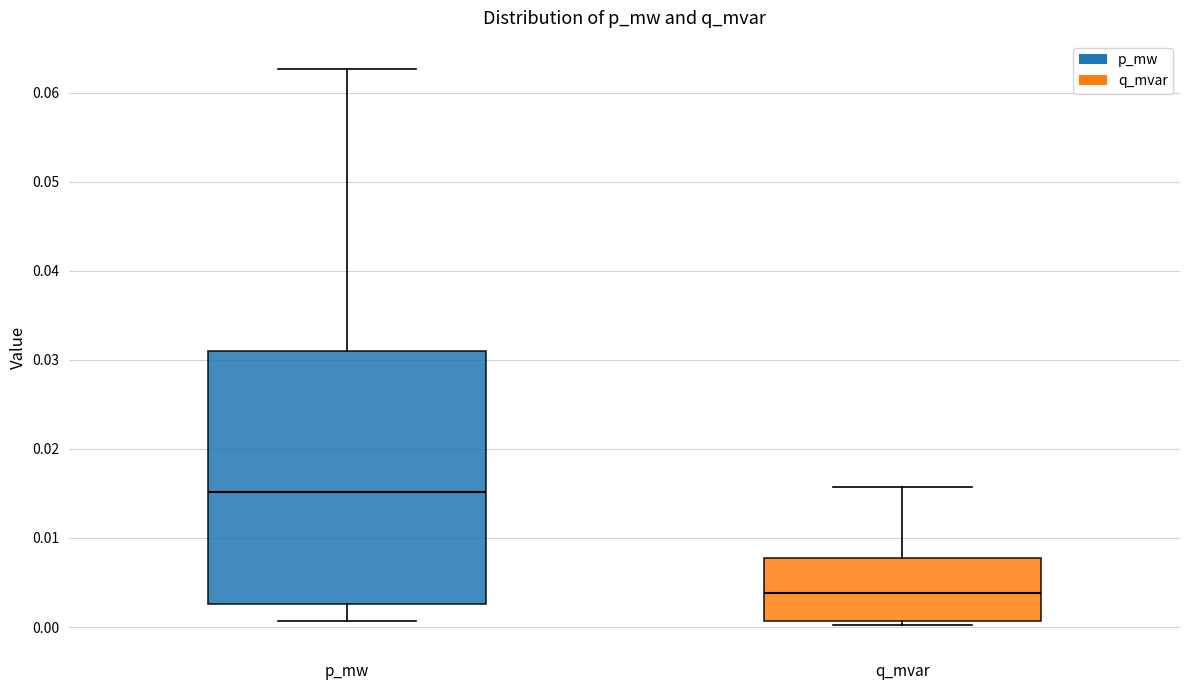

Reading left to right, transcribe this box plot: for each box, give where its median line is, the range the box spans, and where its two whiskers end, as read against the y-axis. The values are not printed on the chart, so give them approximately, as read against the axis.

p_mw: median 0.015, box 0.003 to 0.031, whiskers 0.001 to 0.063
q_mvar: median 0.004, box 0.001 to 0.008, whiskers 0.000 to 0.016